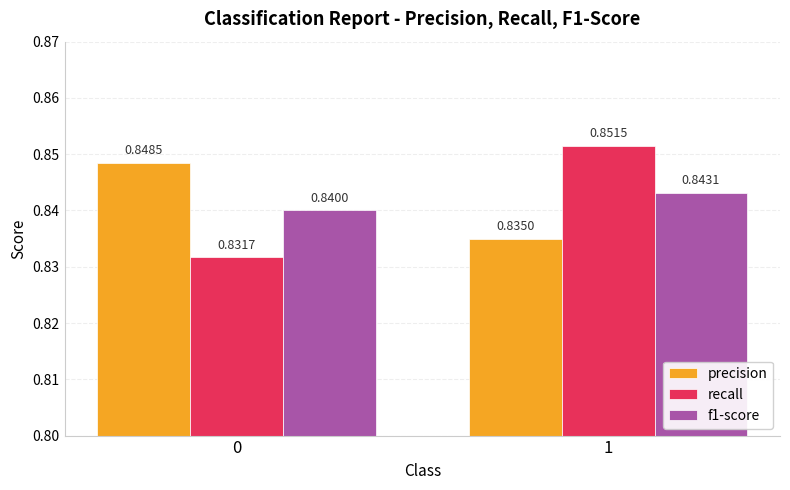

Which series has the widest spread of values?

recall